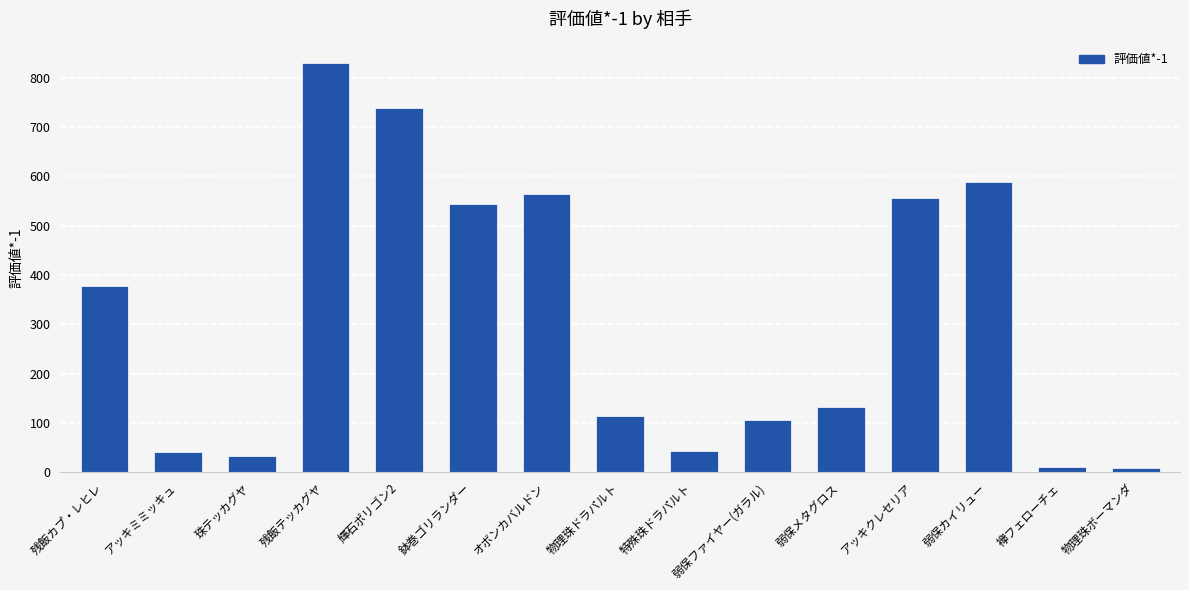

What value does the data have at 輝石ポリゴン2?

738.8